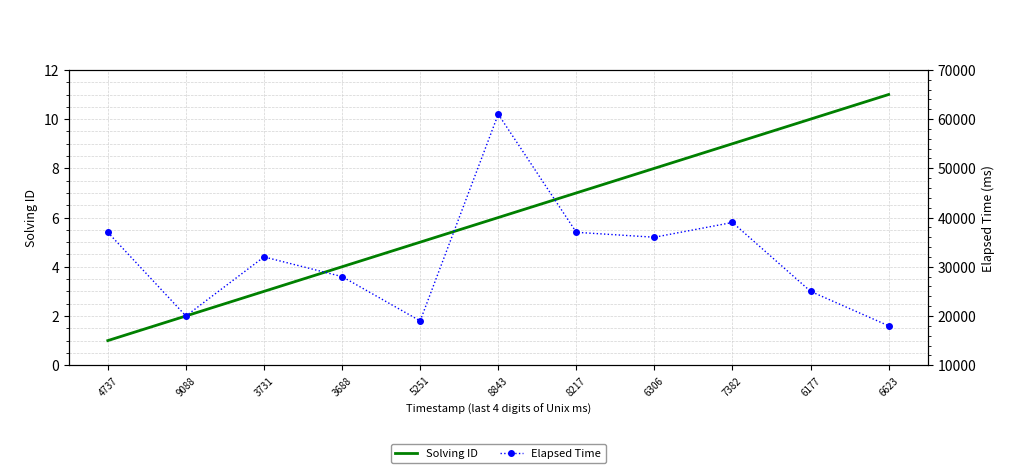

At which label does Elapsed Time reach its minimum?

6623